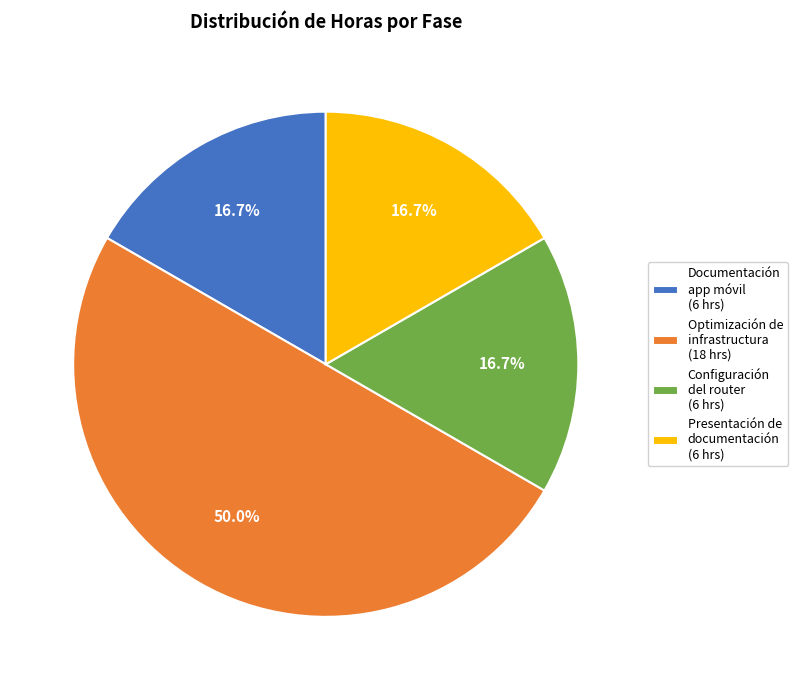

Do Configuración del router (6 hrs) and Optimización de infrastructura (18 hrs) together represent more than half of the pie?

Yes